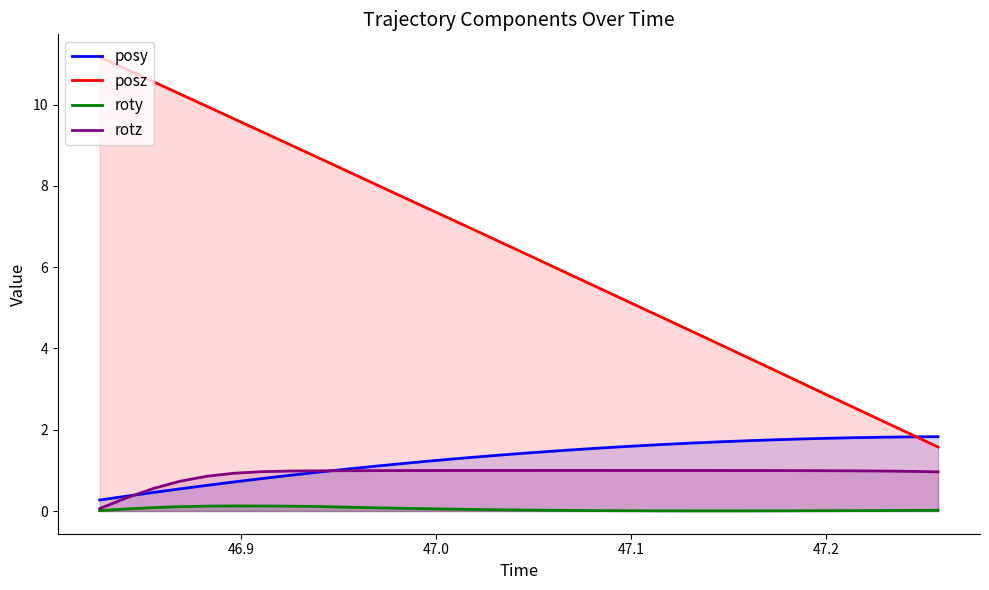

List the series in order of their peak value, lowest first.

roty, rotz, posy, posz